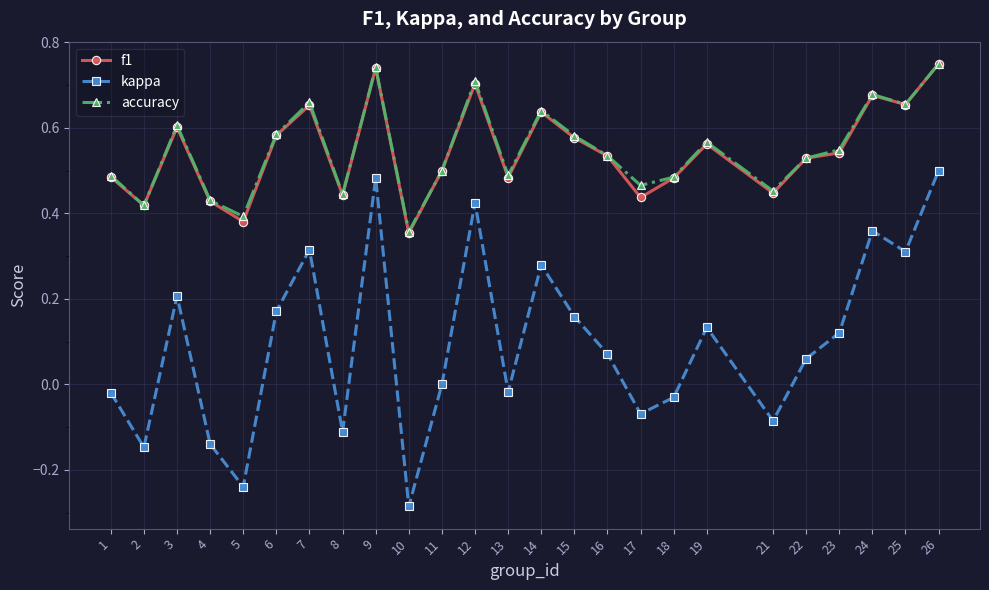

Where does the kappa series first go above 0?

3